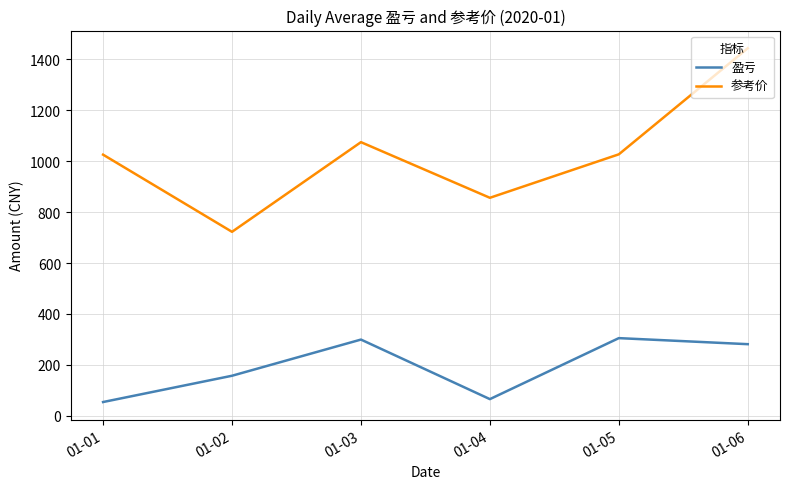

In 盈亏, how many points are lower than both neighbors (excluding endpoints)?

1